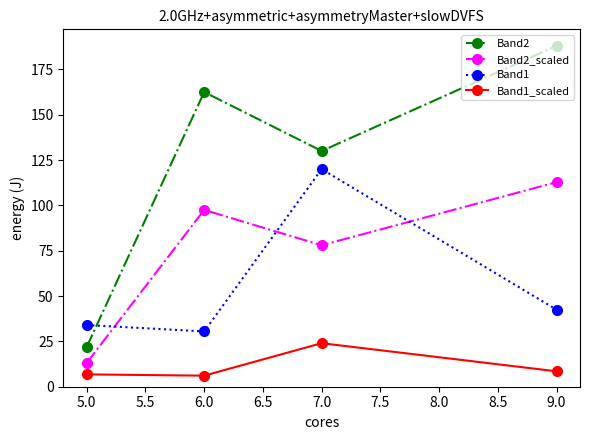

How many values in the Band2 series are below 162?

2